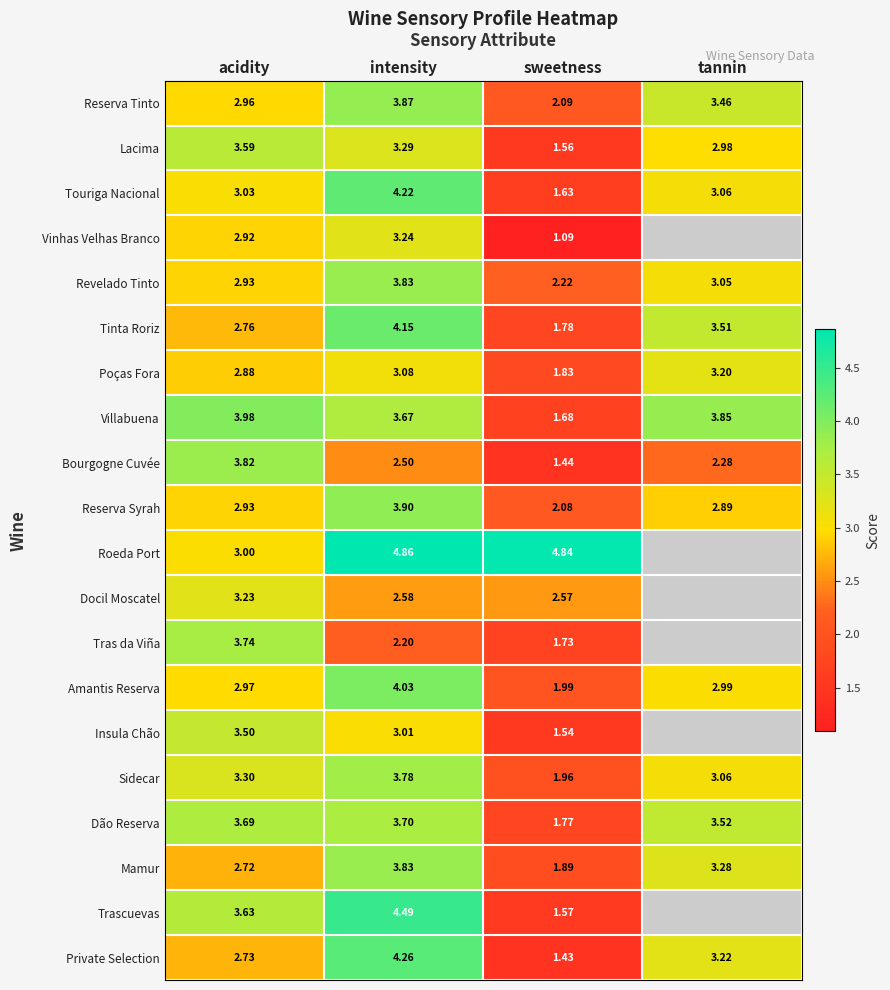

At sweetness, list the series in order from smallest to largest.

Vinhas Velhas Branco, Private Selection, Bourgogne Cuvée, Insula Chão, Lacima, Trascuevas, Touriga Nacional, Villabuena, Tras da Viña, Dão Reserva, Tinta Roriz, Poças Fora, Mamur, Sidecar, Amantis Reserva, Reserva Syrah, Reserva Tinto, Revelado Tinto, Docil Moscatel, Roeda Port